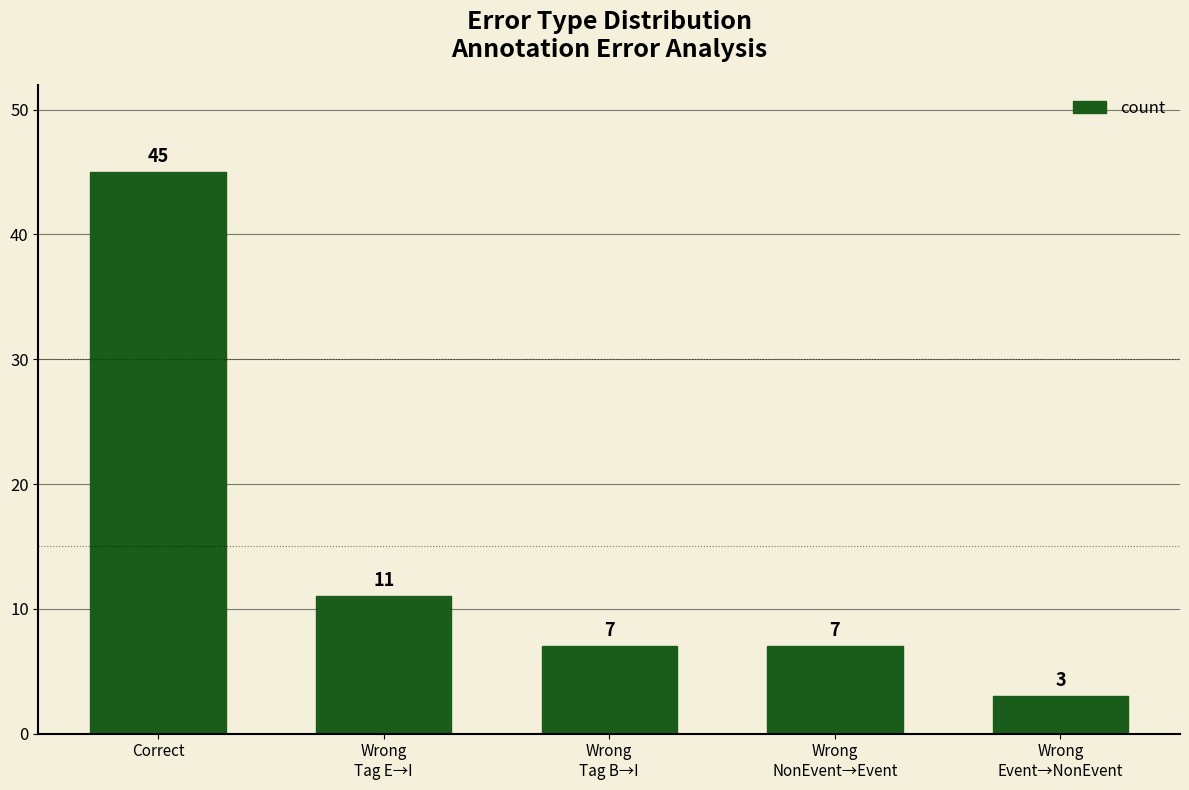

Are the bars horizontal?

No